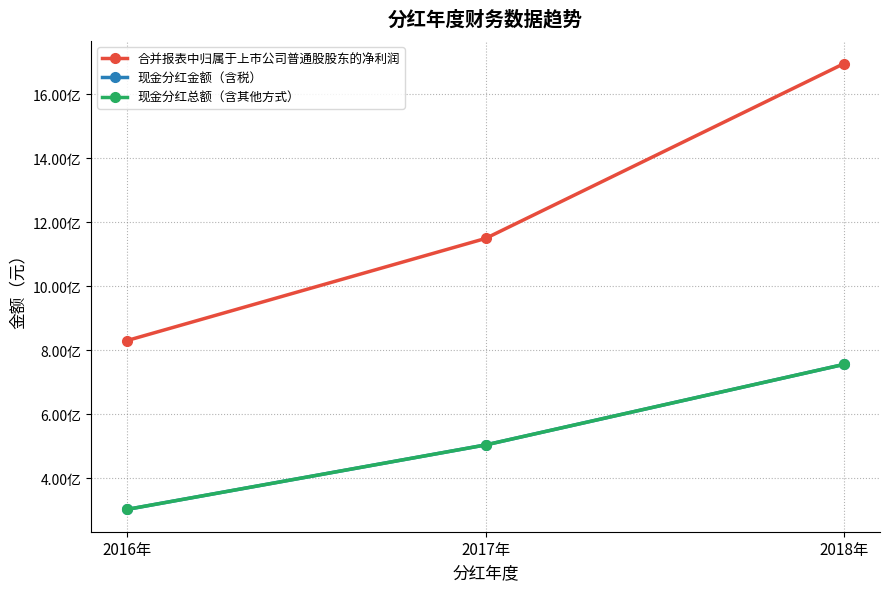

Is this an area chart (filled region under the line)?

No